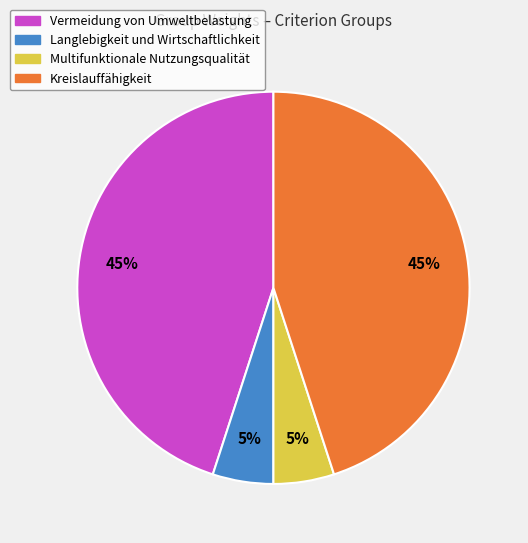

How many segments does this pie chart have?

4